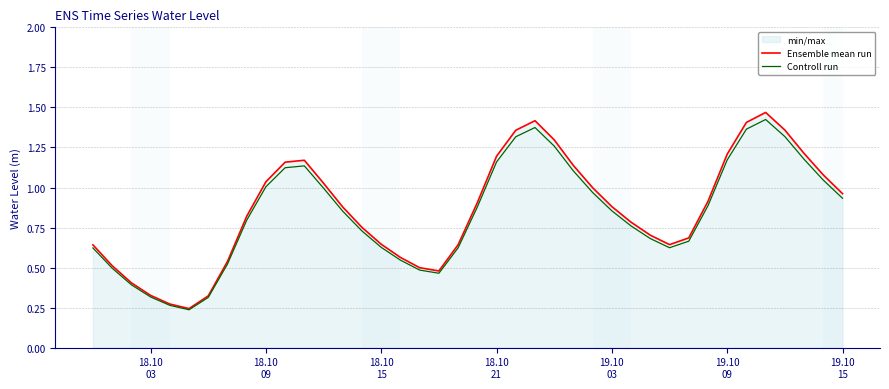

True or false: Controll run has more than 2 points higher than both neighbors.

True